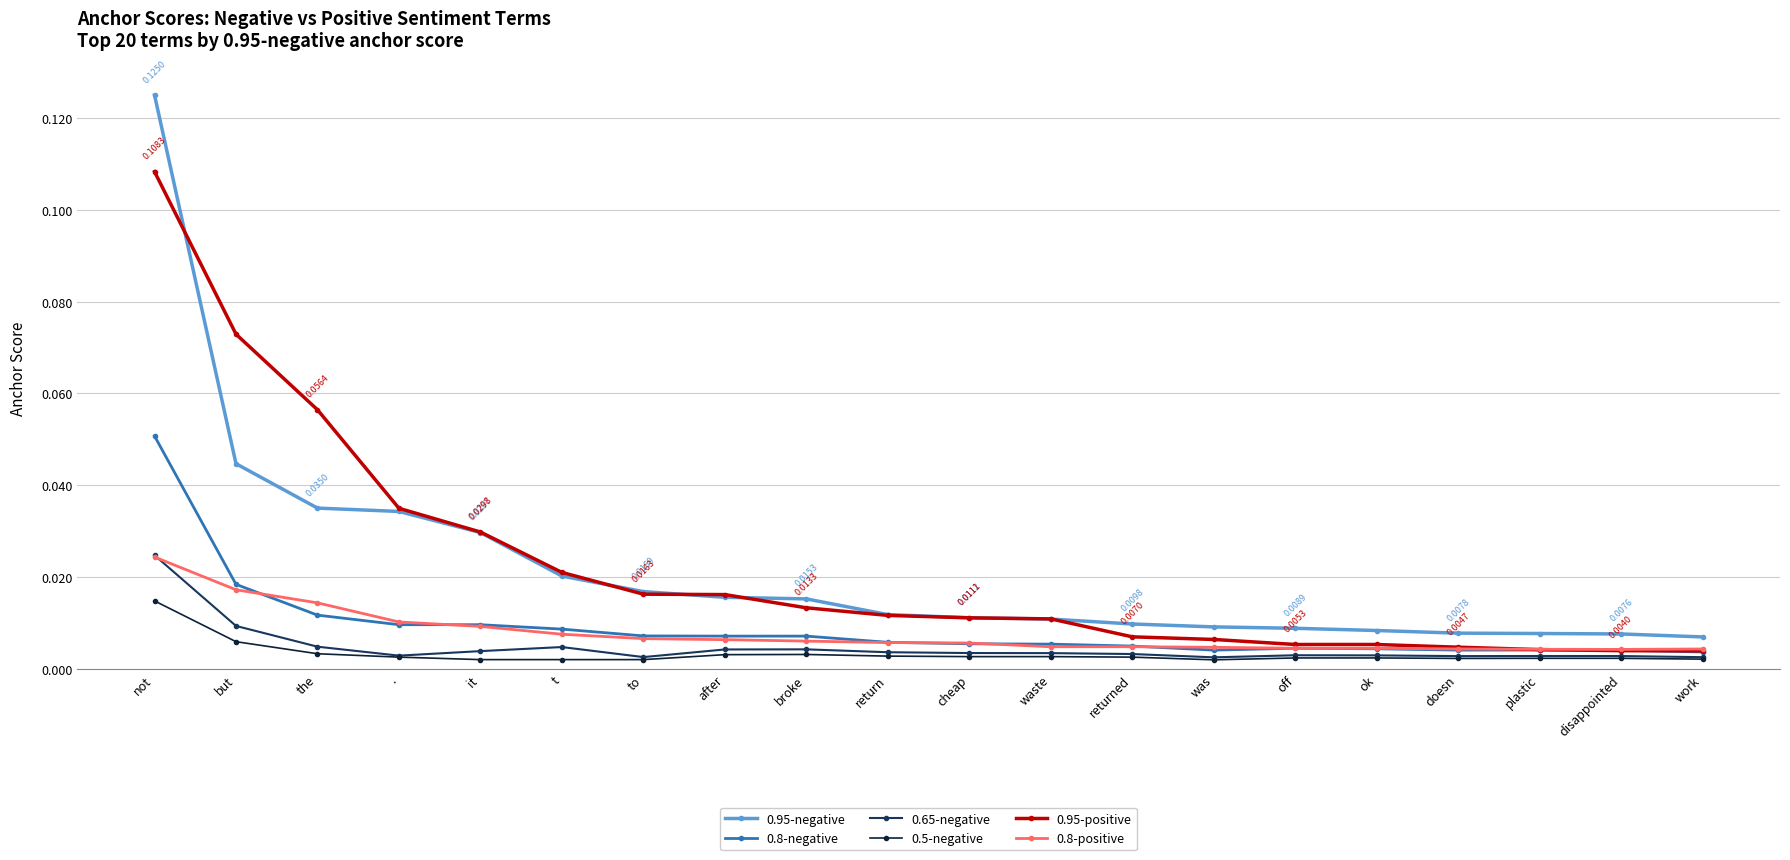

Is the value of 0.95-negative at t greater than the value of 0.95-positive at .?

No